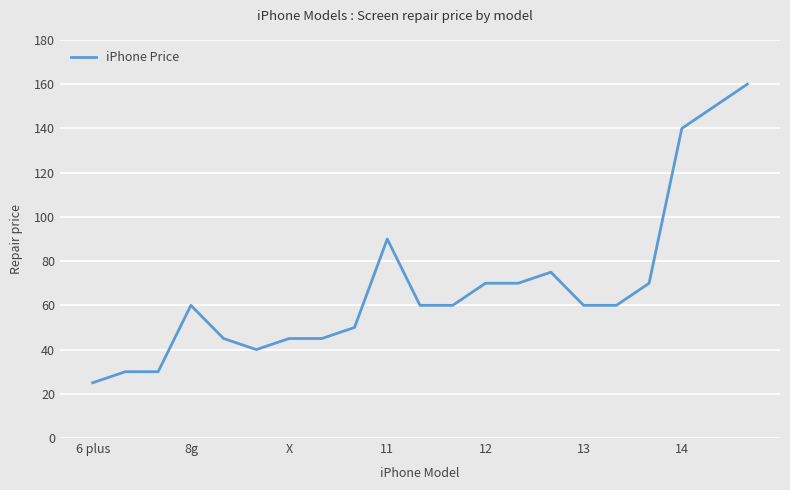

How many lines are shown in the chart?

1